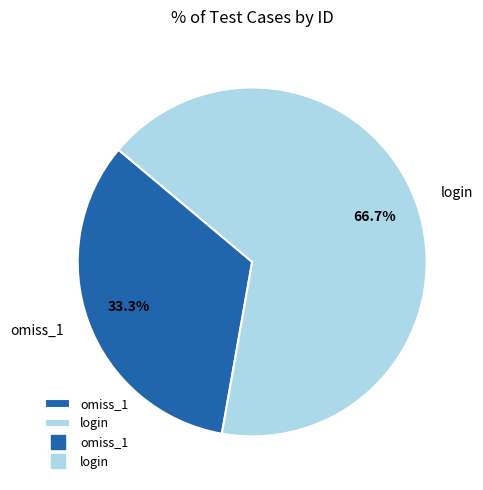

Is it true that login is 67% of the pie?

True